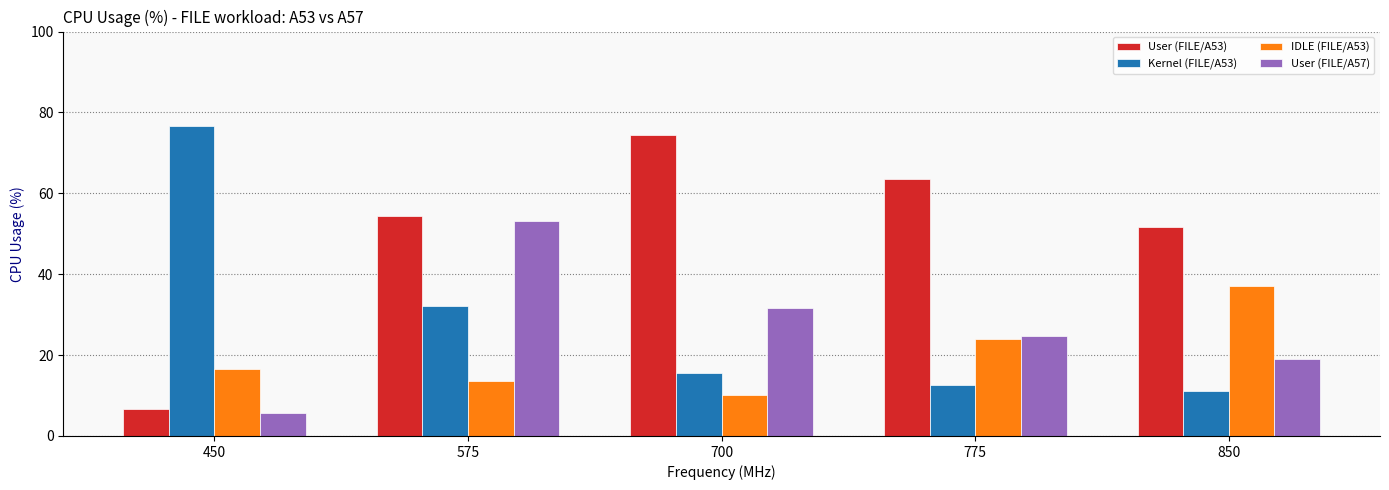

What are all the series names shown in the legend?

User (FILE/A53), Kernel (FILE/A53), IDLE (FILE/A53), User (FILE/A57)